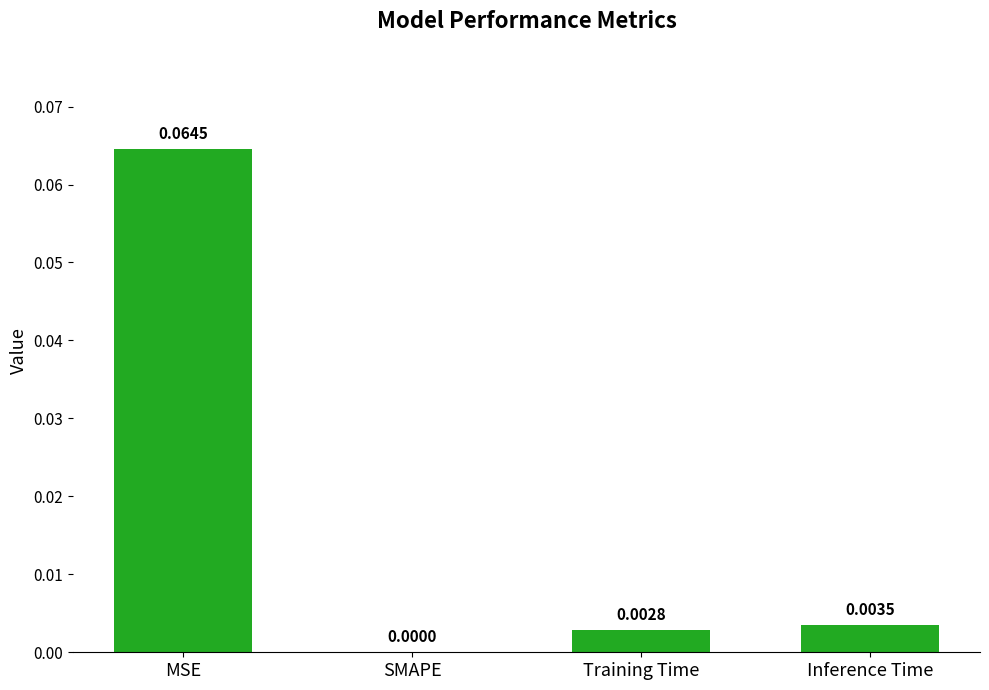

At which category does the chart reach its peak across all series?

MSE